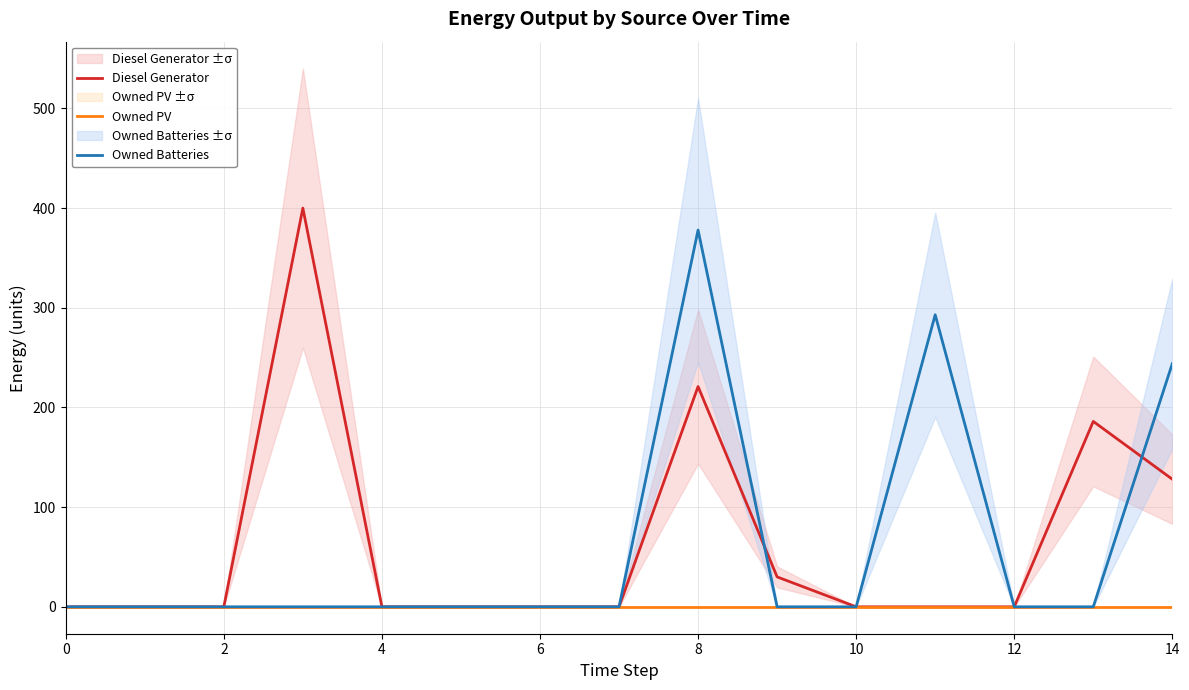

The value of Diesel Generator at 0 is 138.8. True or false?

False